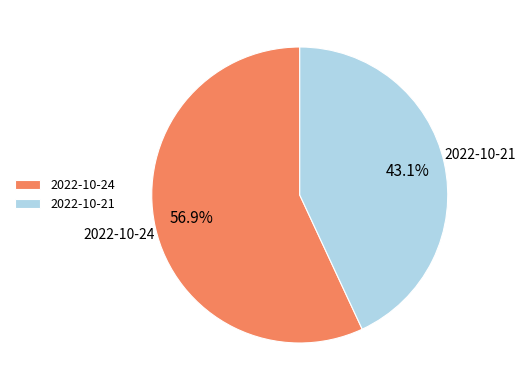

How many segments does this pie chart have?

2